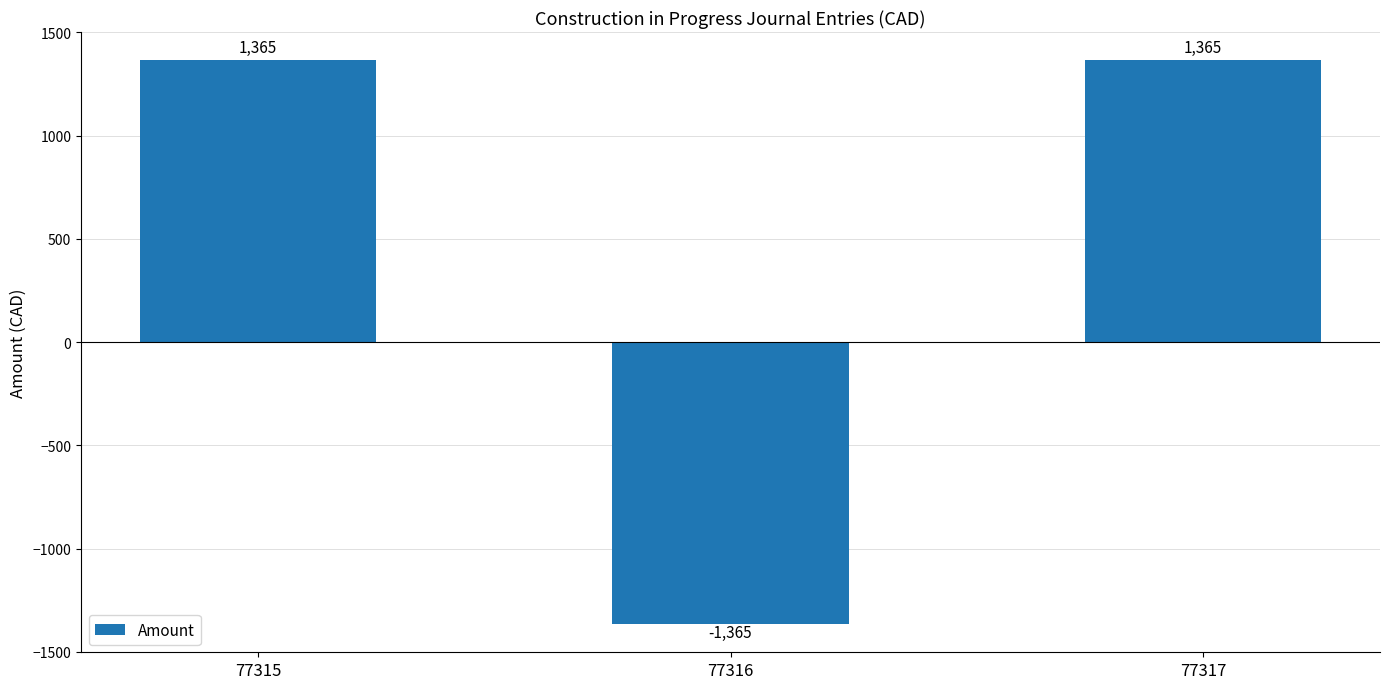

Reading left to right, what are all the values shown in this chart?

1365	-1365	1365